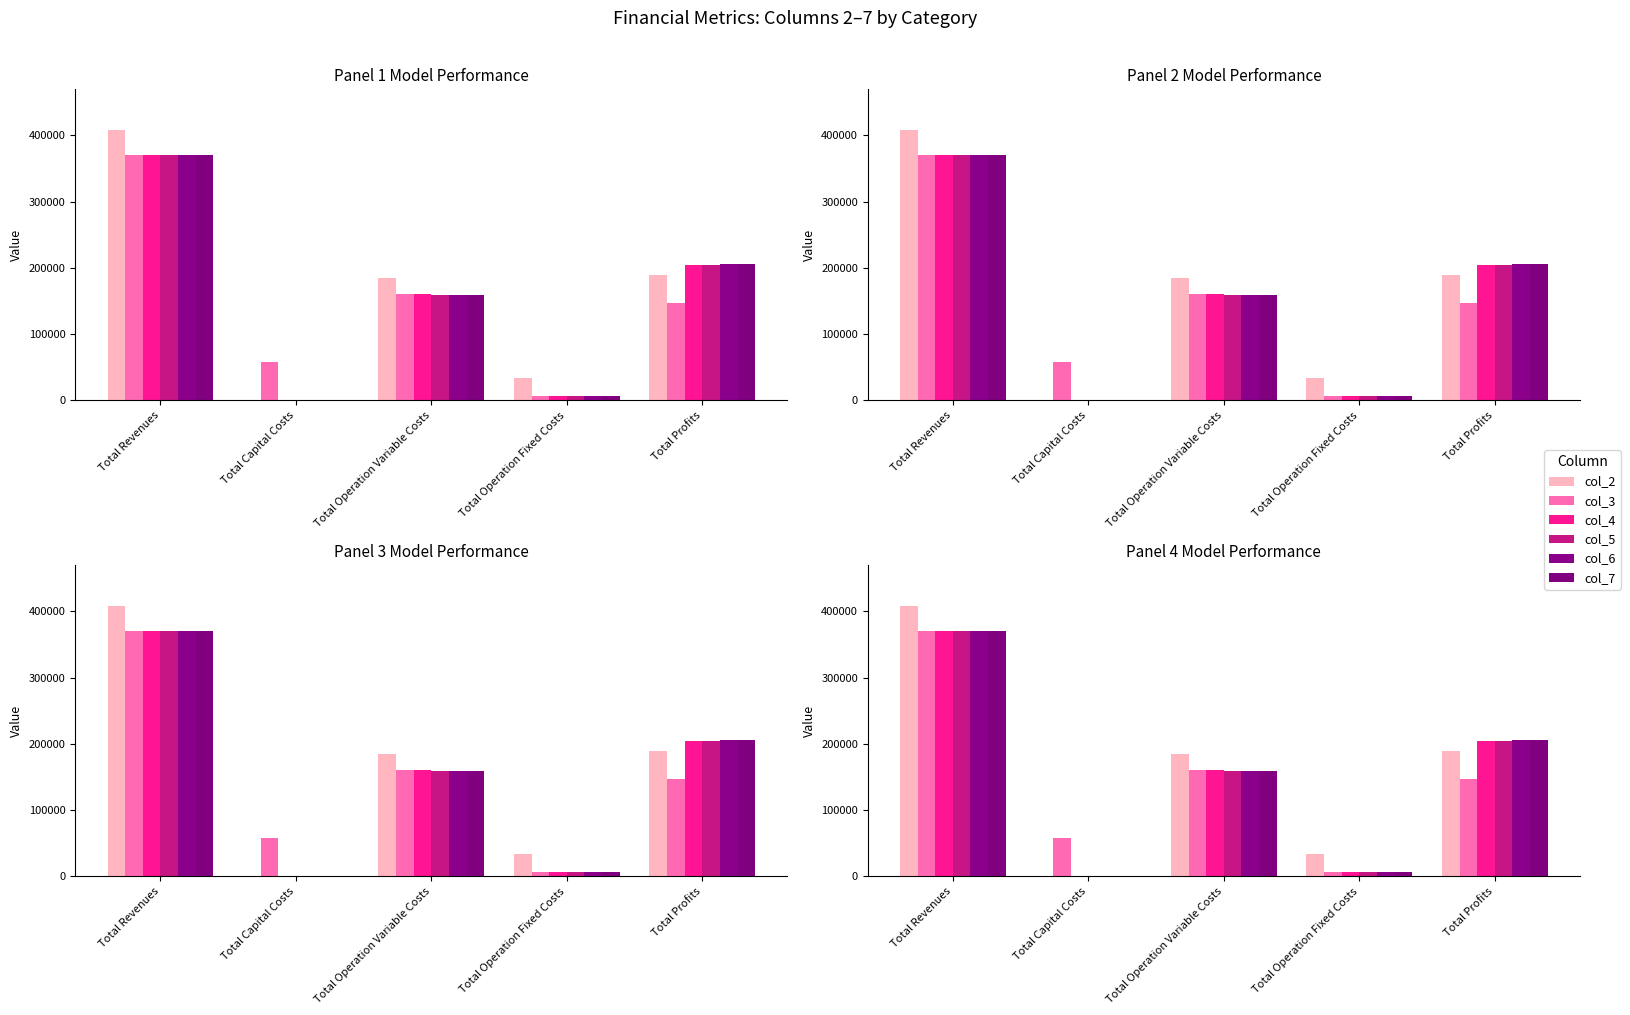

What is the average value of the col_7 series?

148133.0